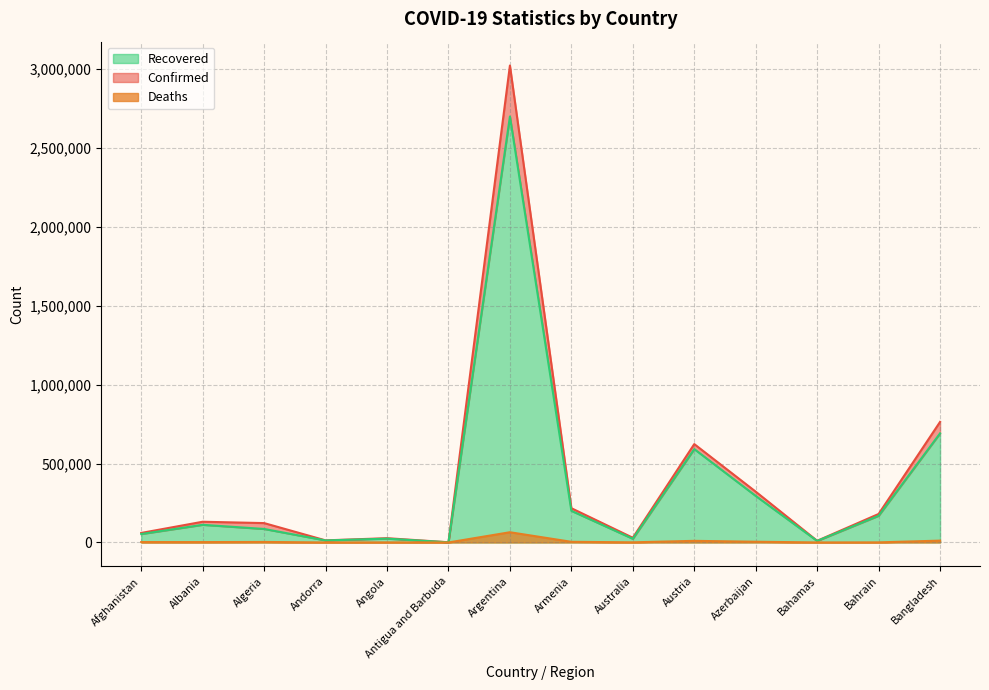

How many series are shown in this chart?

3